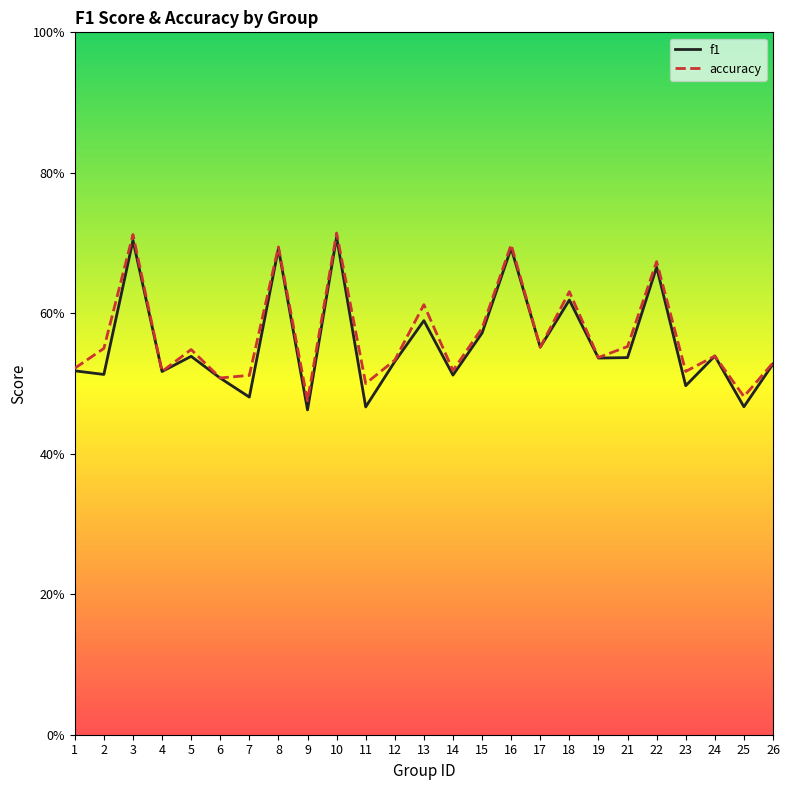

How many interior local peaks does the f1 series have?

9